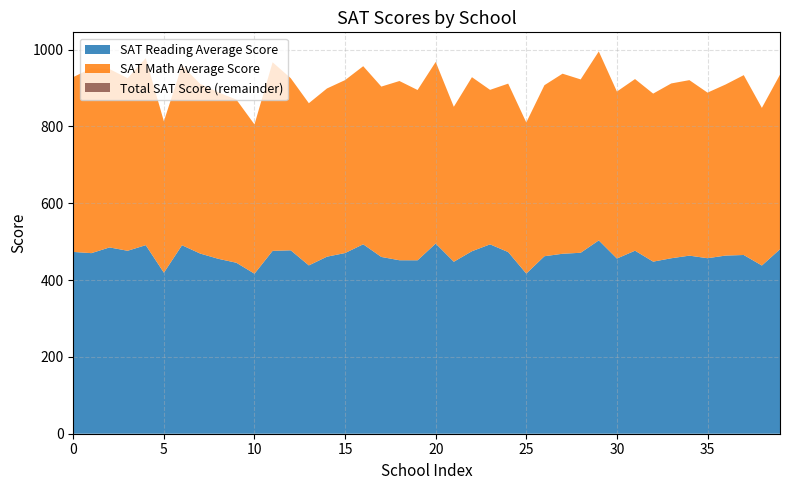

Reading left to right, extract all data points from this chart.

SAT Reading Average Score: 473.4	470.2	485.1	476.4	491.0	419.3	490.8	469.2	455.5	445.2	416.7	476.2	477.6	438.3	461.0	470.5	493.3	460.3	451.7	451.6	495.2	447.8	475.2	493.1	473.0	417.0	462.2	468.6	471.2	503.4	456.2	476.6	448.1	456.9	463.7	457.0	463.9	465.4	438.0	480.4
SAT Math Average Score: 455.2	481.5	464.4	449.4	487.1	394.2	468.3	441.7	433.6	424.8	388.7	491.0	448.2	422.3	438.0	450.3	463.7	443.6	466.7	443.4	472.9	403.5	453.2	402.3	438.6	393.5	445.3	468.9	451.4	492.0	434.8	446.9	437.5	455.2	457.0	431.2	445.5	468.3	410.5	454.6
Total SAT Score: 928.6	951.7	949.5	925.8	978.1	813.5	959.1	910.9	889.1	870.0	805.4	967.2	925.8	860.6	899.0	920.8	957.0	903.9	918.4	895.0	968.1	851.3	928.4	895.4	911.6	810.5	907.5	937.5	922.6	995.4	891.0	923.5	885.6	912.1	920.7	888.2	909.4	933.7	848.5	935.0